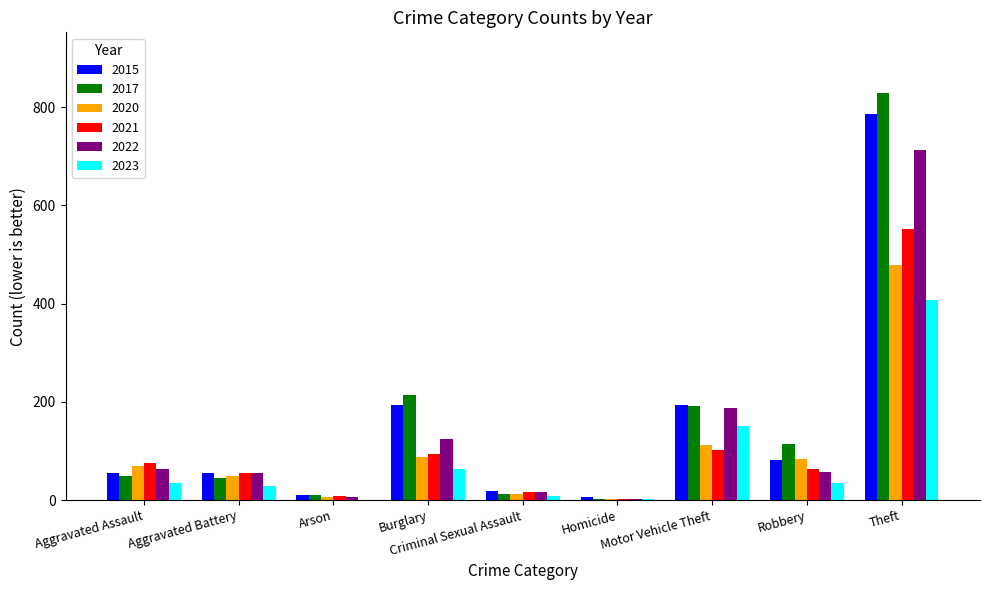

What are all the series names shown in the legend?

2015, 2017, 2020, 2021, 2022, 2023